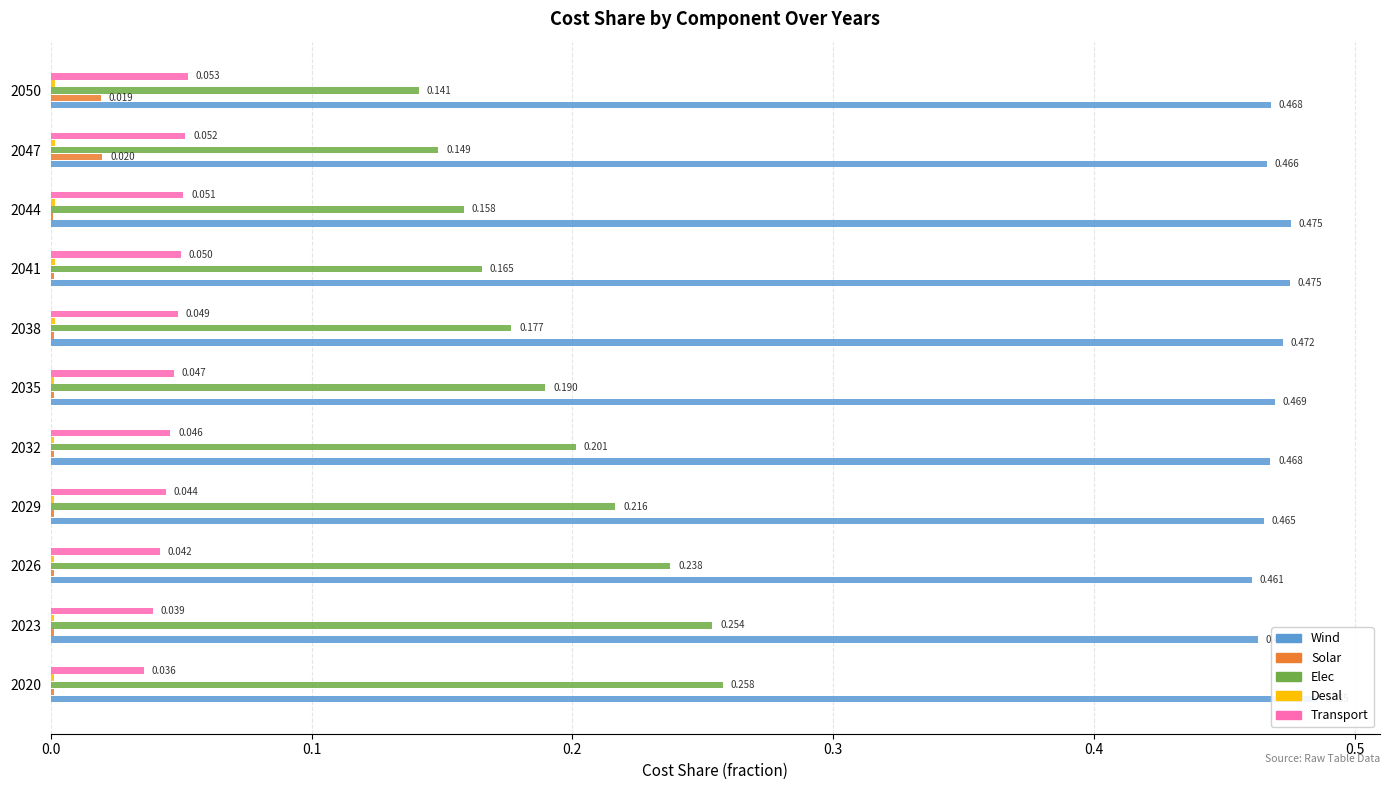

At how many categories does at least one series exceed 0?

11